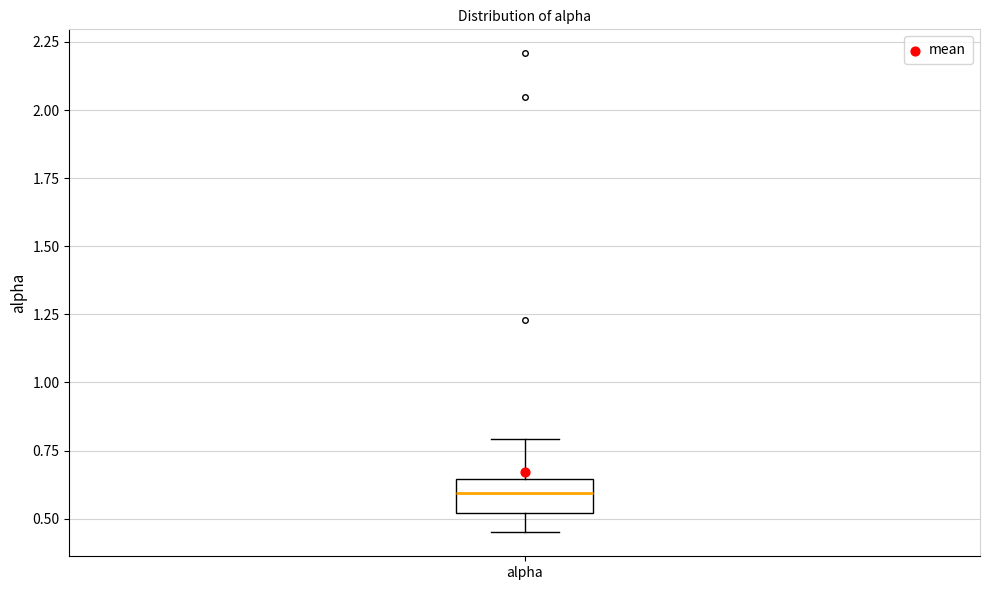

Where is the upper edge of the box for alpha on the y-axis? The values are not printed on the chart, so give them approximately, as read against the axis.

0.65